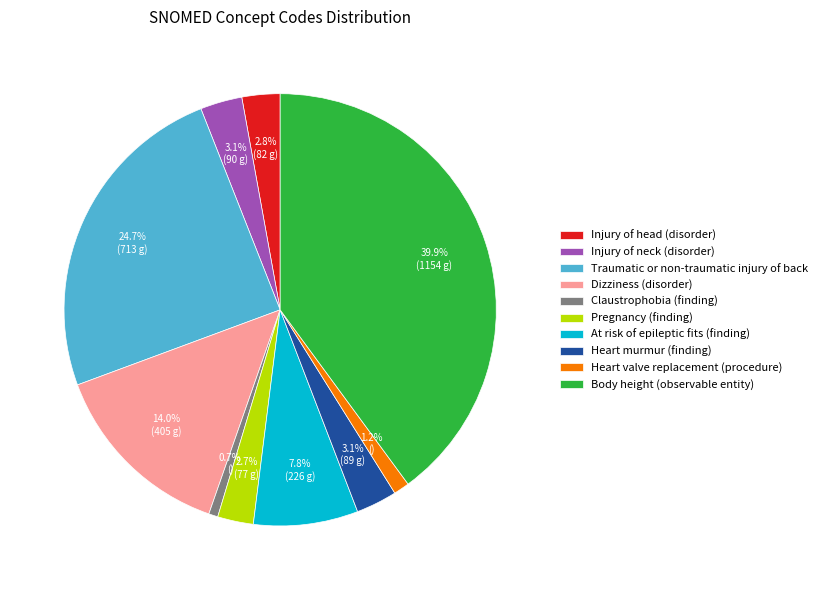

How many slices are in this pie chart?

10